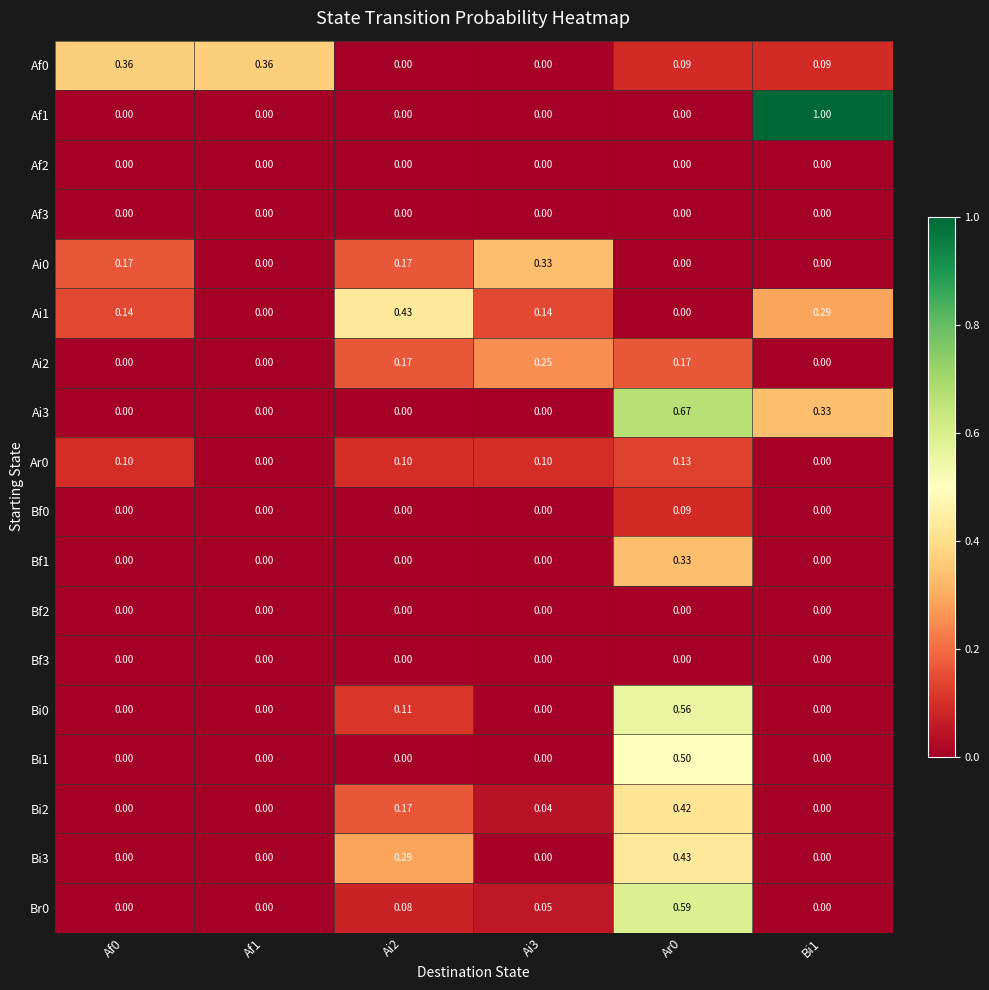

Is the value of Af3 at Bi1 greater than the value of Ai1 at Af0?

No